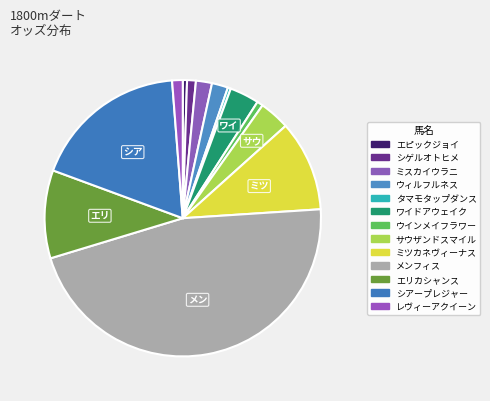

How many slices are in this pie chart?

13